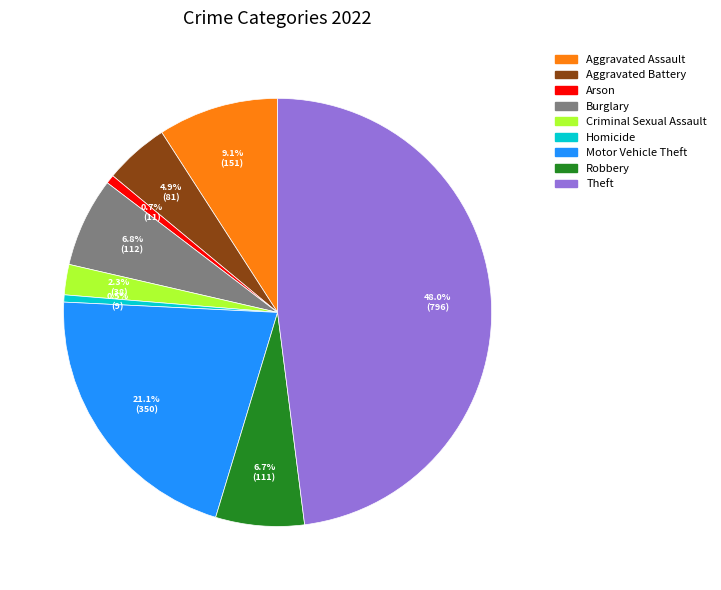

To the nearest percent, what portion does Aggravated Battery represent?

5%